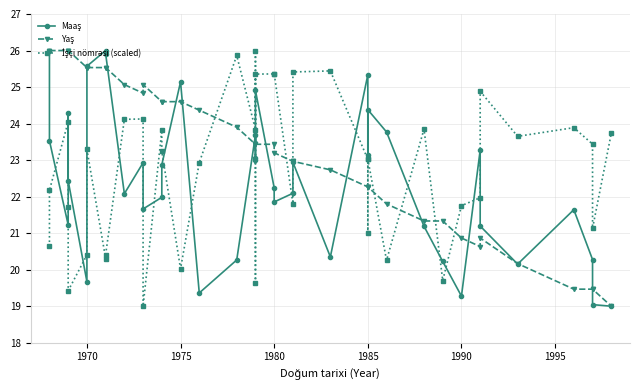

How many data points in Maaş are above 22?

23